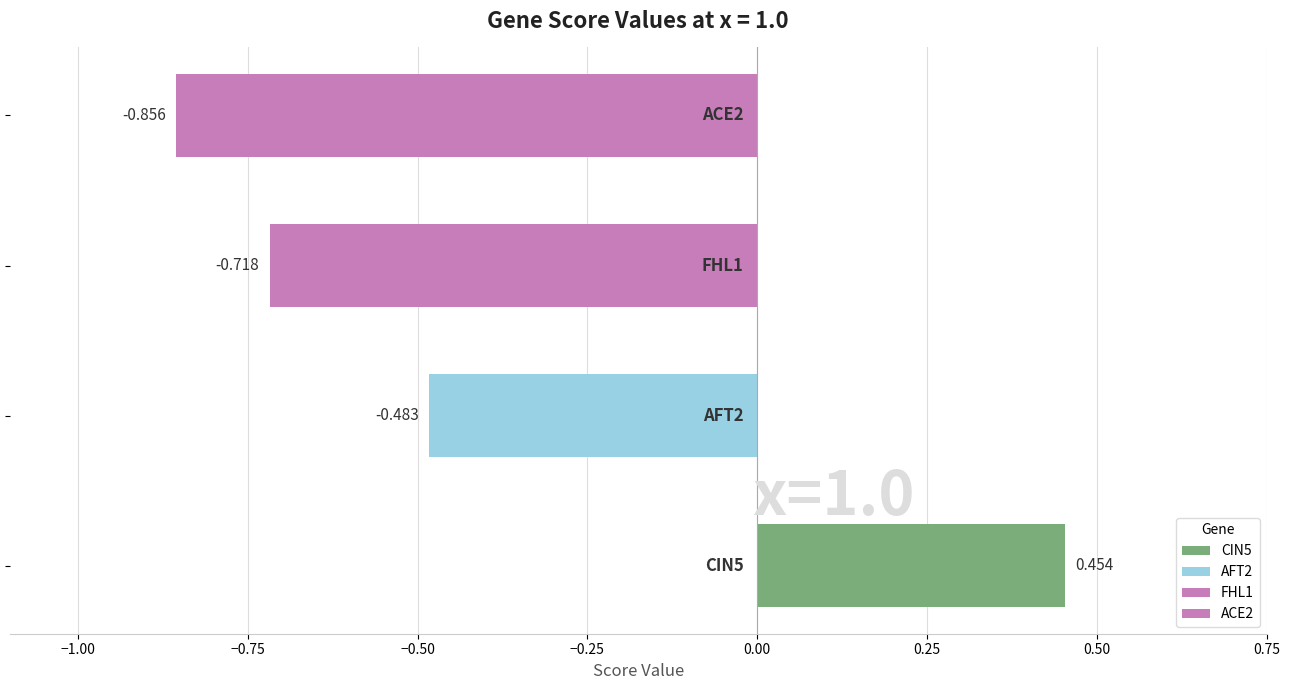

What are all the series names shown in the legend?

ACE2, AFT2, CIN5, FHL1